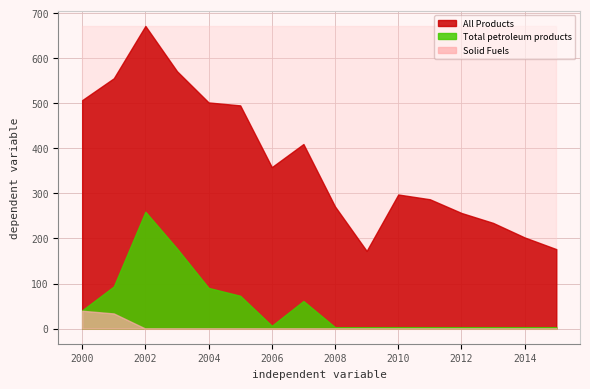

What is the difference between the highest and lowest values at 2011?

287.0